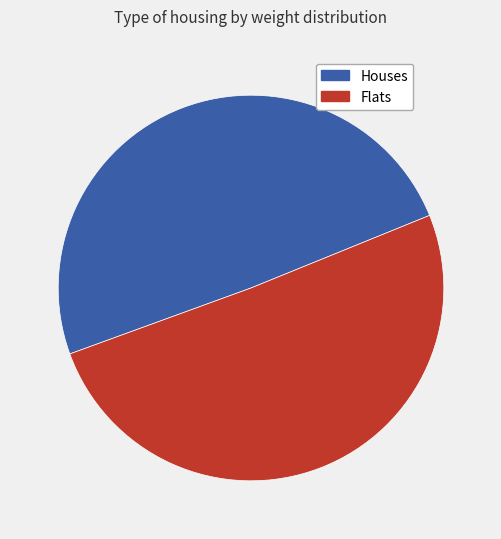

Is there a majority slice in this chart?

Yes